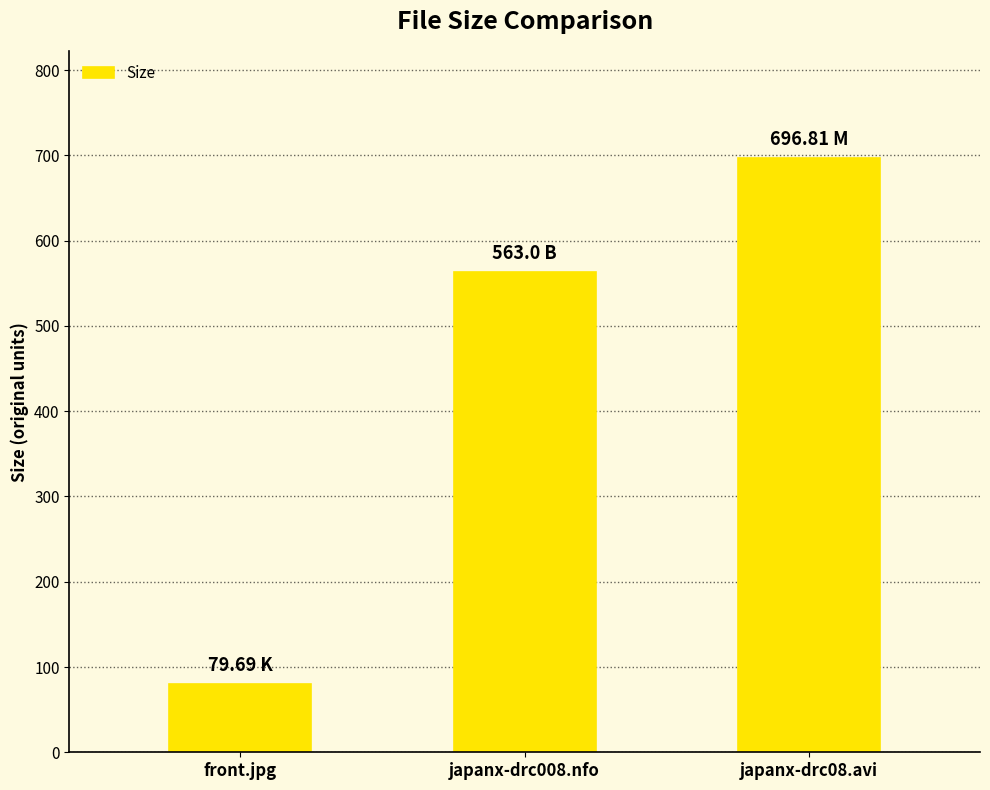

How many data points does each series have?

3